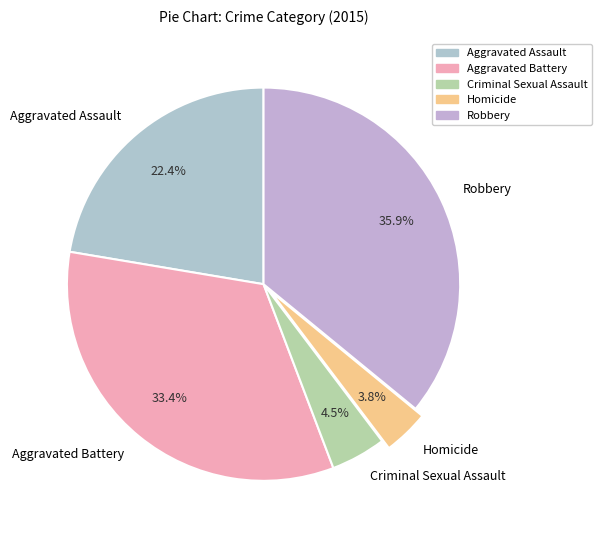

Does Homicide account for over 50% of the chart?

No